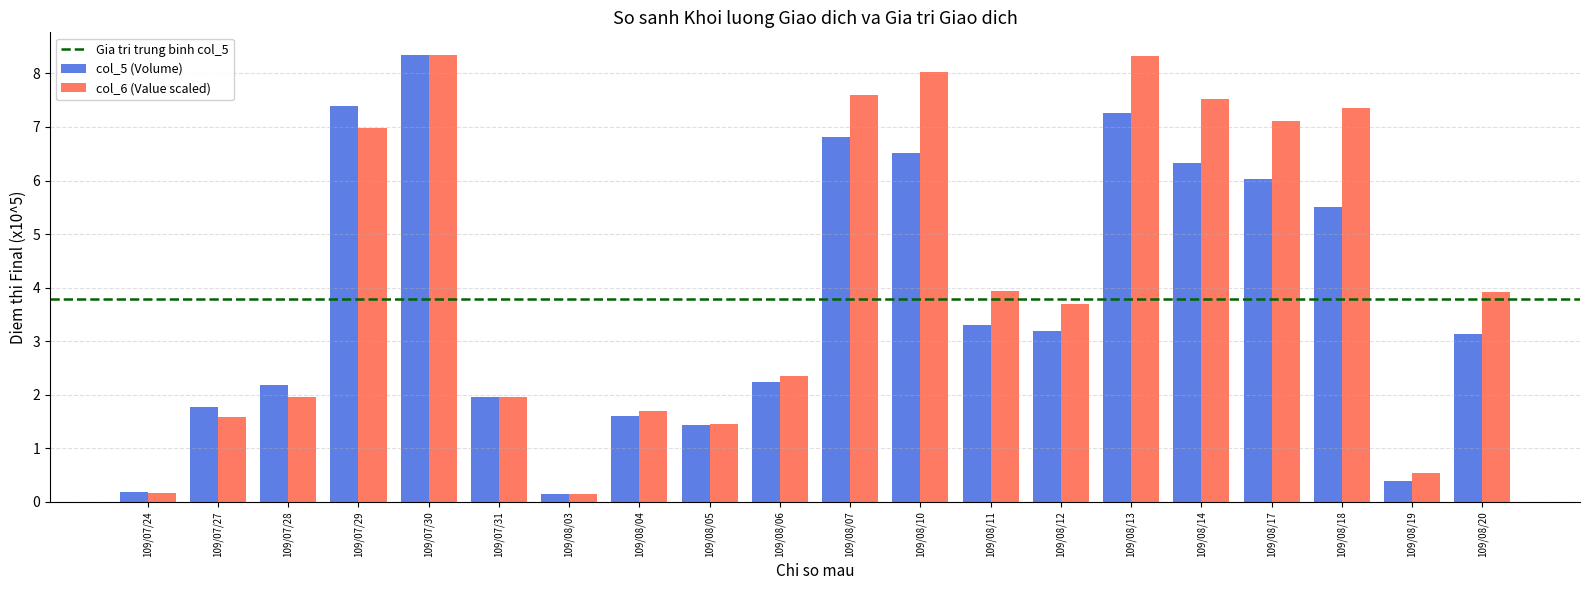

What is the minimum value shown in the chart?

0.1